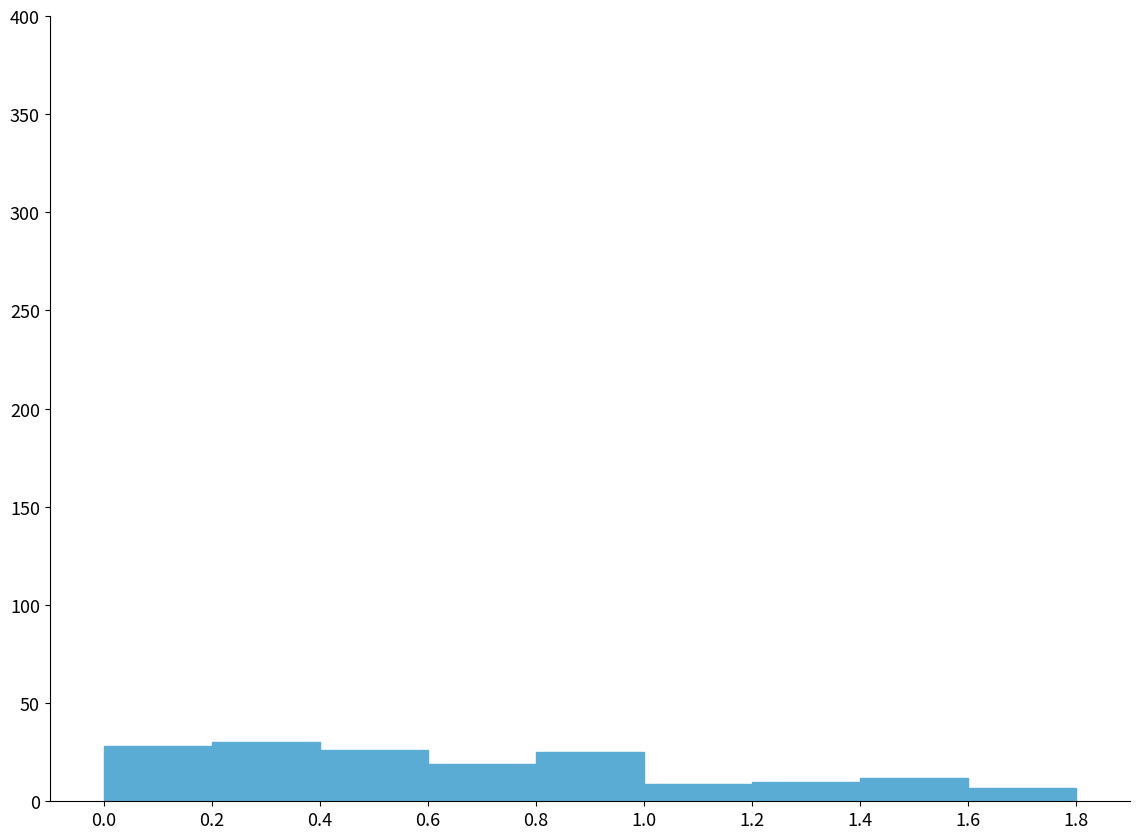

Reading left to right, list every bar in this chart as the range it spans on the x-axis followed by its height. The values are not printed on the chart, so give them approximately, as read against the axis.

0.0 to 0.2: 30
0.2 to 0.4: 30
0.4 to 0.6: 25
0.6 to 0.8: 20
0.8 to 1.0: 25
1.0 to 1.2: 10
1.2 to 1.4: 10
1.4 to 1.6: 10
1.6 to 1.8: 5